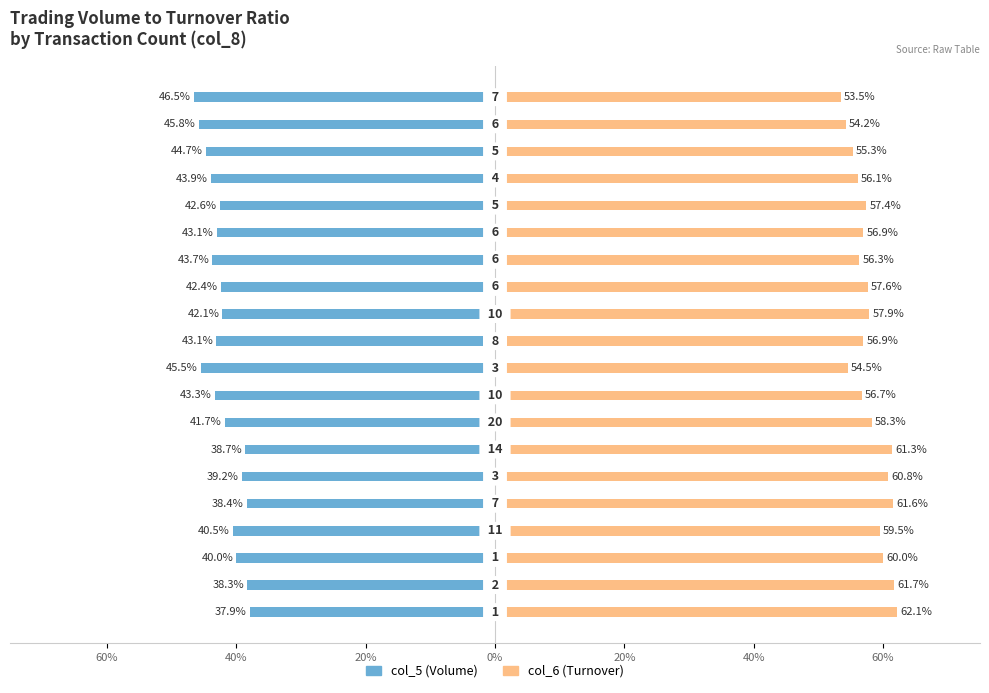

Which series has the largest range (max minus min)?

col_5 (Volume)